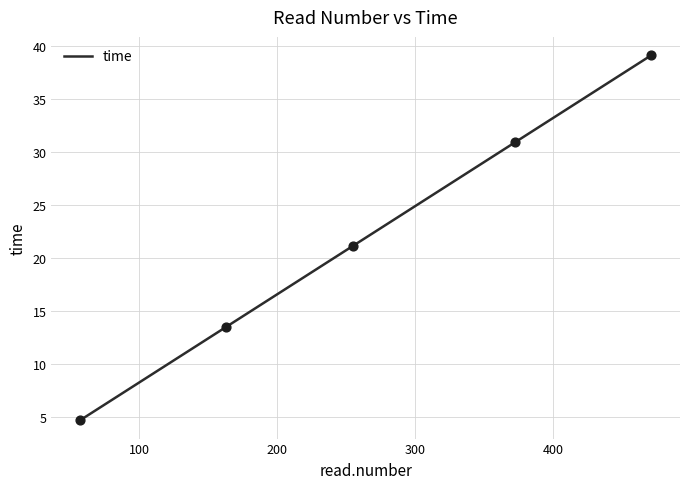

What is the greatest value displayed?

39.2